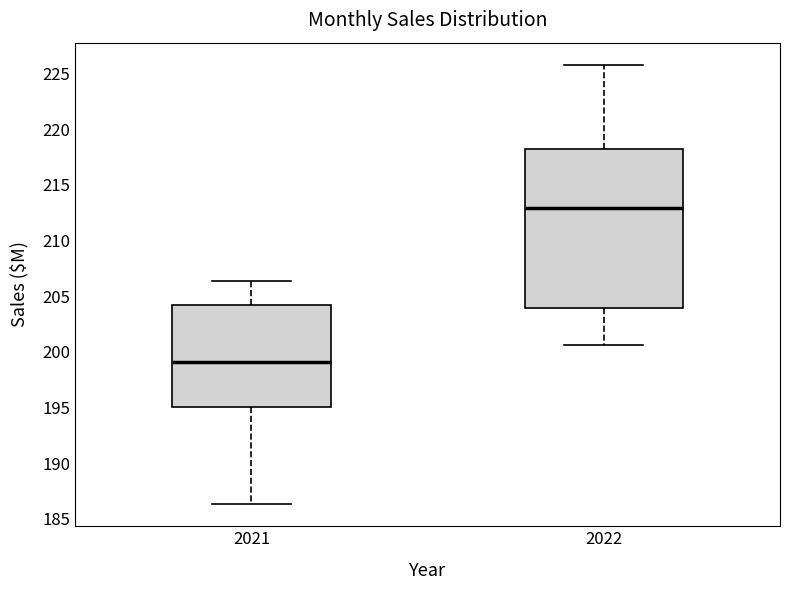

Reading left to right, transcribe this box plot: for each box, give where its median line is, the range the box spans, and where its two whiskers end, as read against the y-axis. The values are not printed on the chart, so give them approximately, as read against the axis.

2021: median 199.0, box 195.0 to 204.0, whiskers 186.5 to 206.5
2022: median 213.0, box 204.0 to 218.0, whiskers 200.5 to 226.0